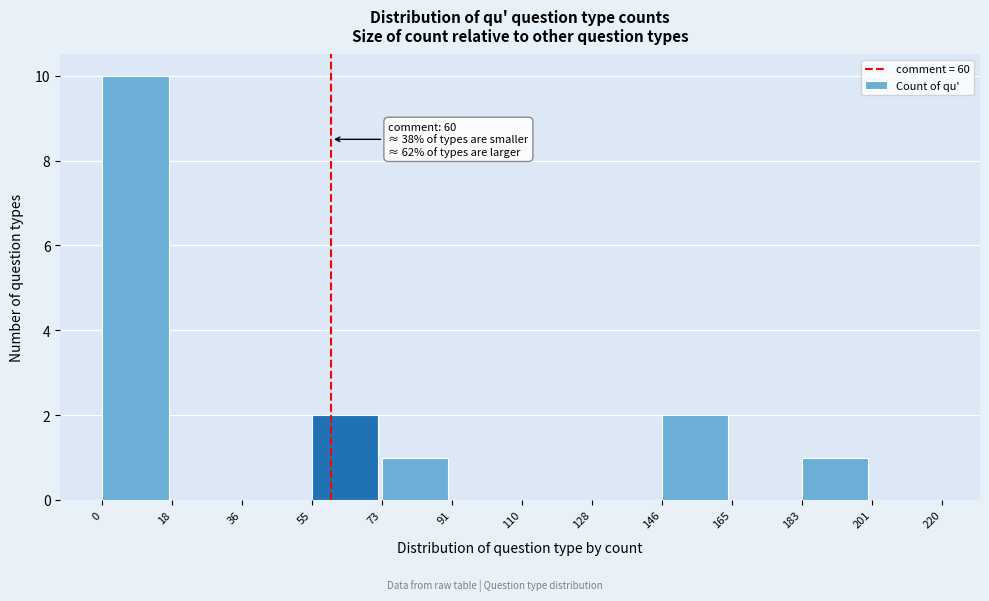

Which range on the x-axis has the tallest bar?

0 to 18